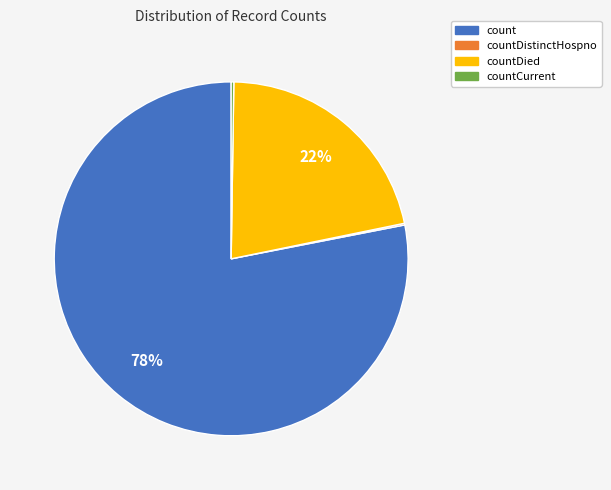

To the nearest percent, what is the average slice percentage?

25%